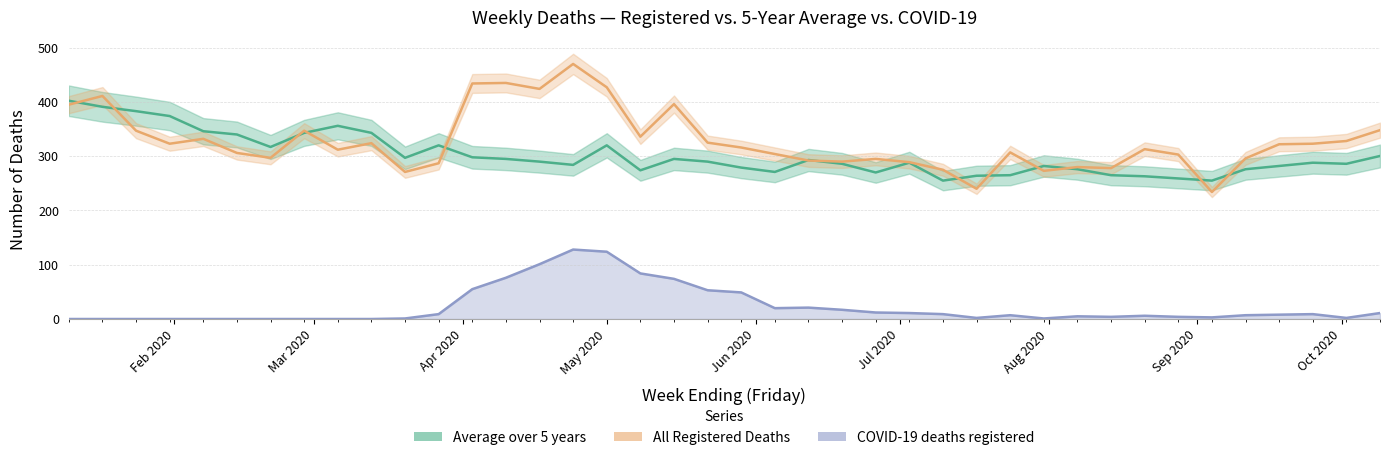

How many interior local valleys does the All Registered Deaths series have?

11